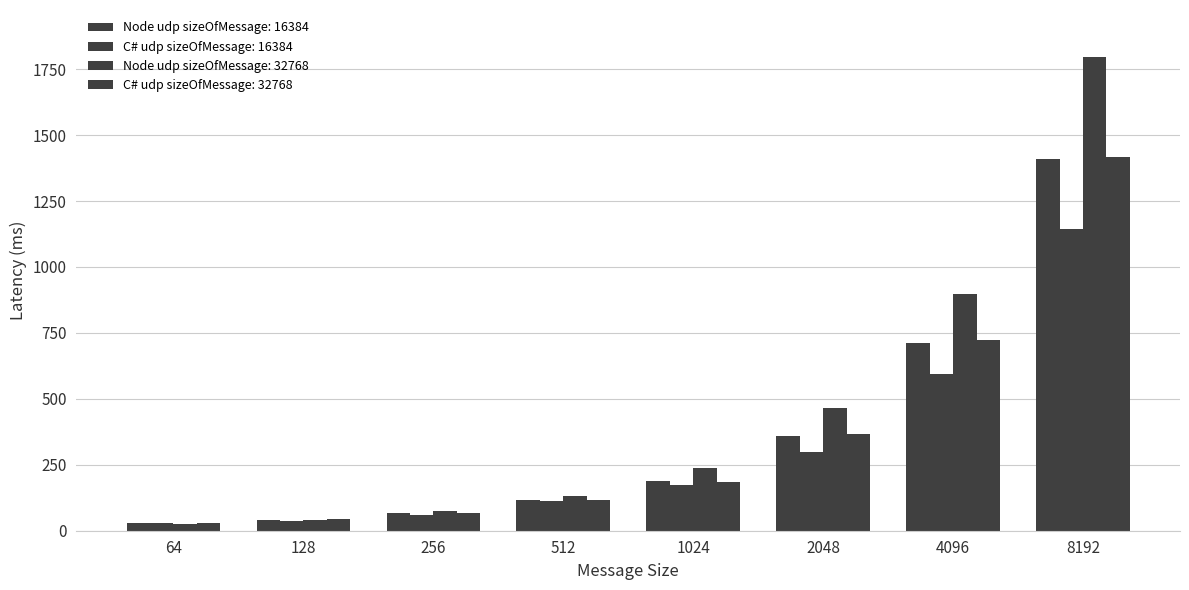

How many bars are there in total?

32